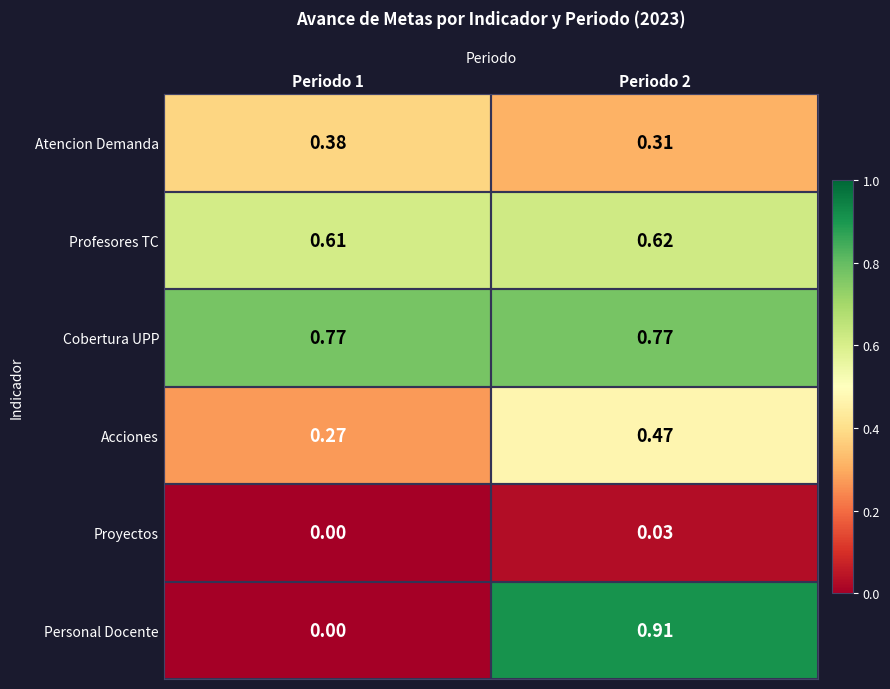

Which series has the largest total across all categories?

Cobertura UPP